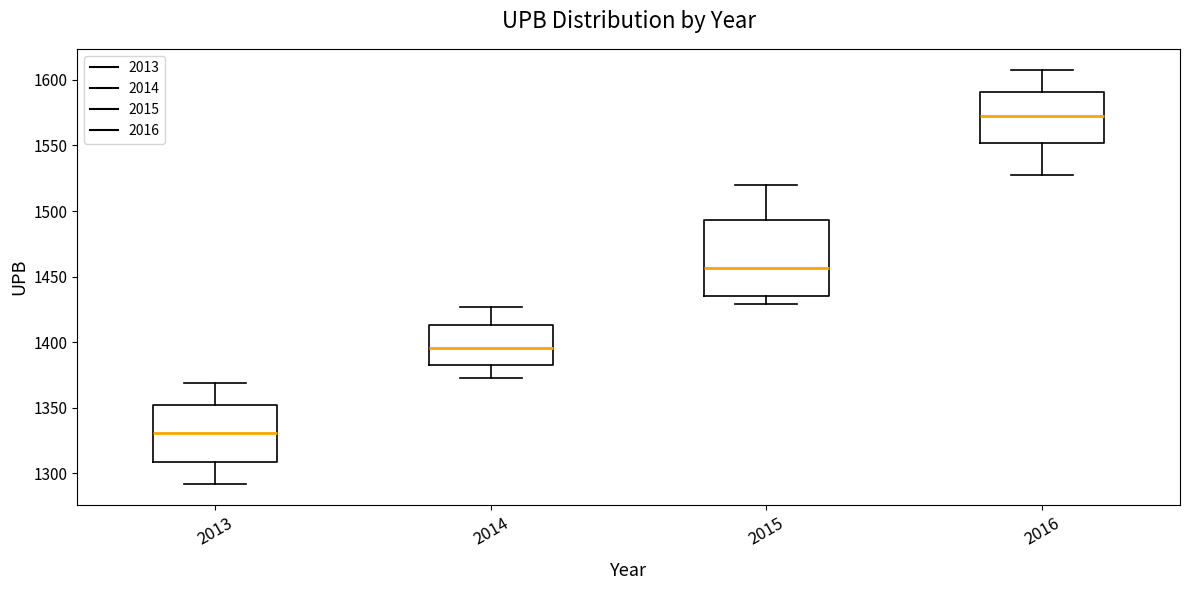

Which box has the lowest median line?

2013